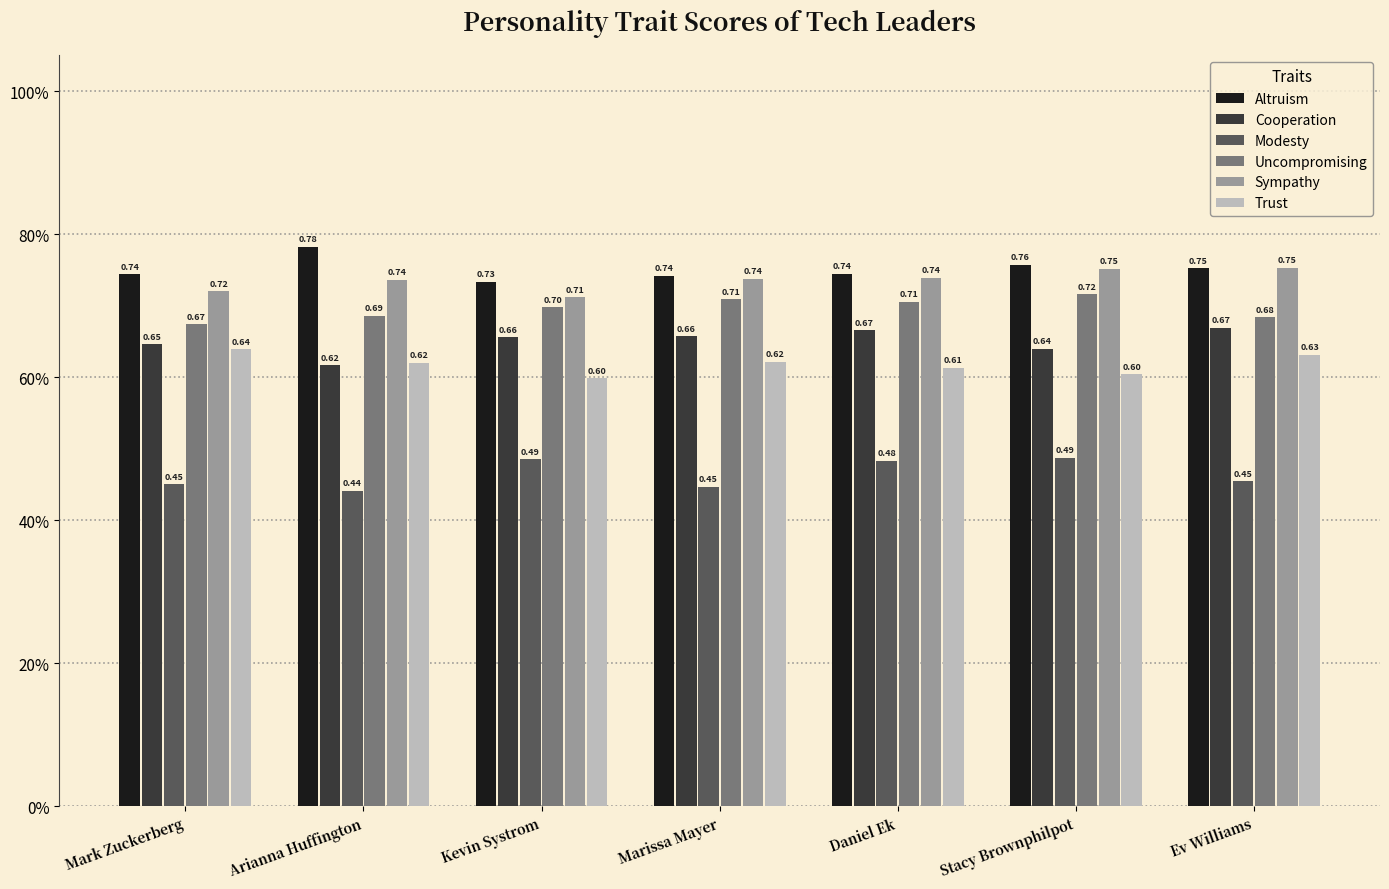

Which category has the highest value in the Sympathy series?

Ev Williams